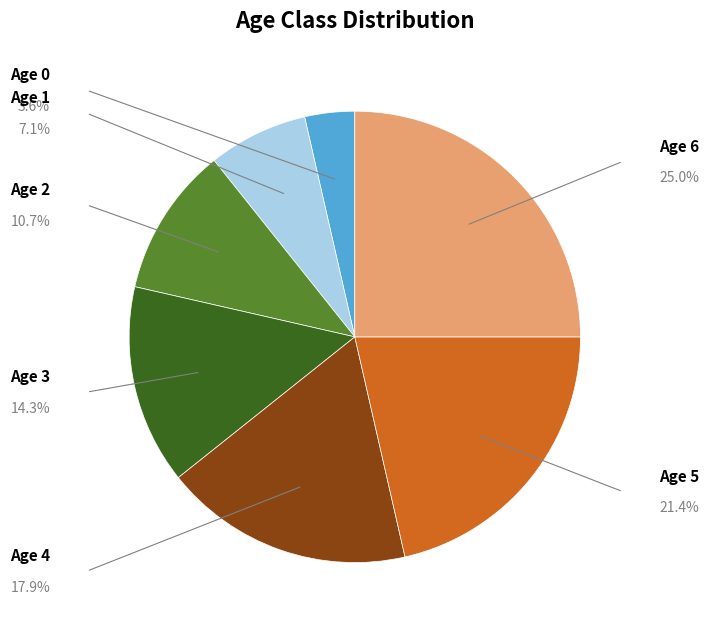

How many slices are in this pie chart?

7